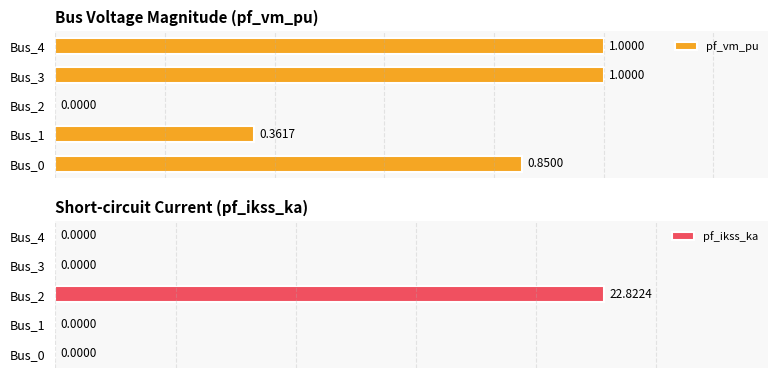

Reading right to left, list all the values displayed in this chart.

pf_vm_pu: 1.0	1.0	0.0	0.4	0.9
pf_ikss_ka: 0.0	0.0	22.8	0.0	0.0